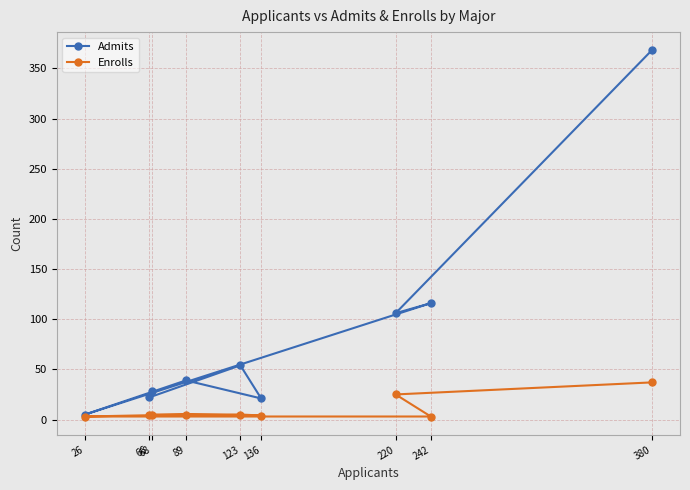

True or false: Admits has a value of 141 at 220.

False